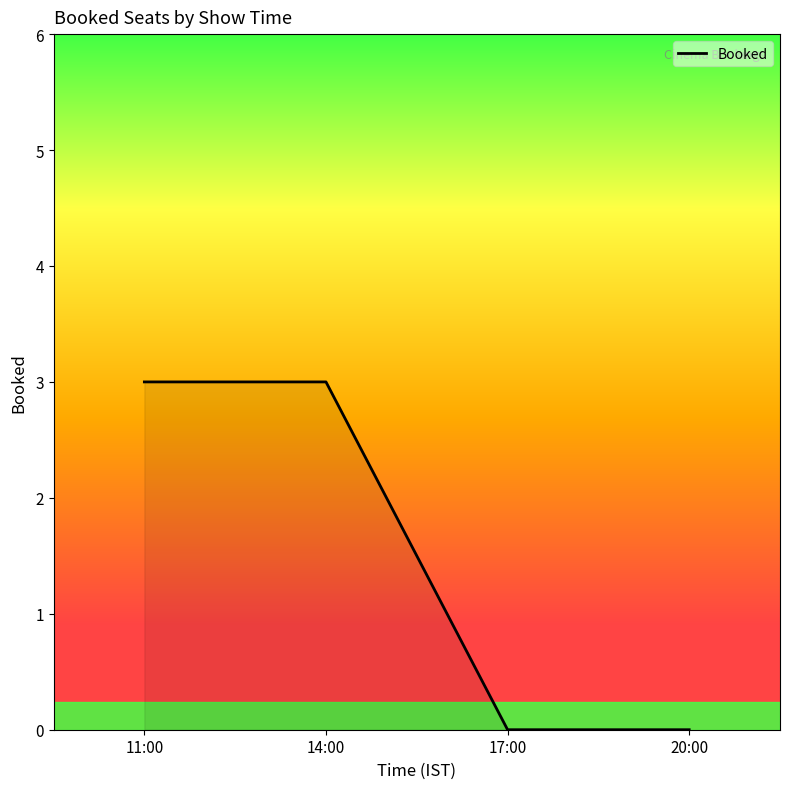

What is the sum of all values?

6